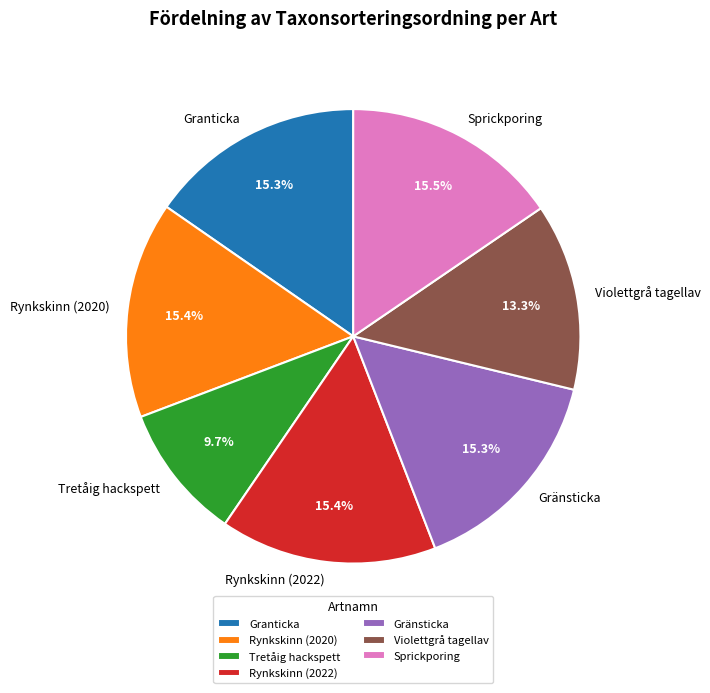

Count the number of slices in the pie.

7